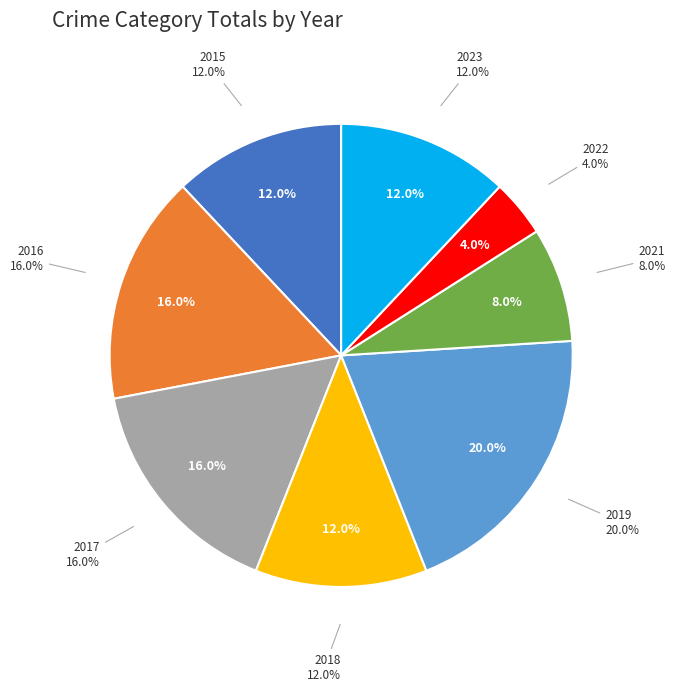

Approximately how many times larger is the value at 2016 compared to 2015?

1.3